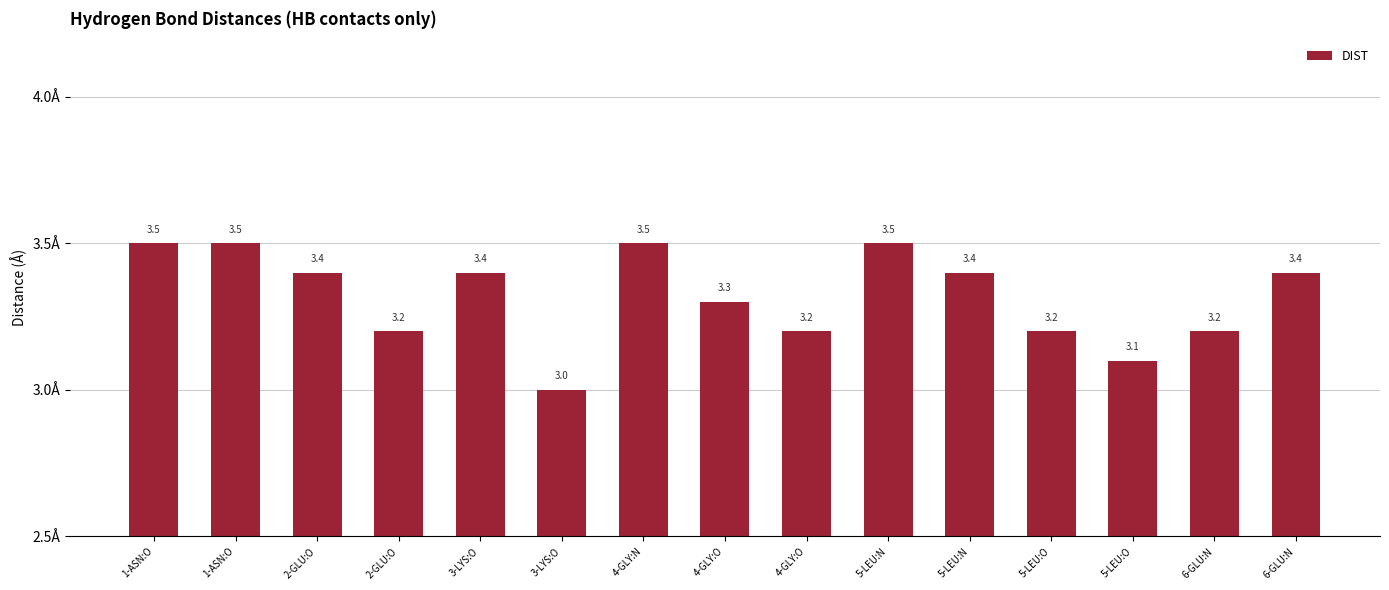

Which has a higher value, 2-GLU:O or 1-ASN:O?

1-ASN:O